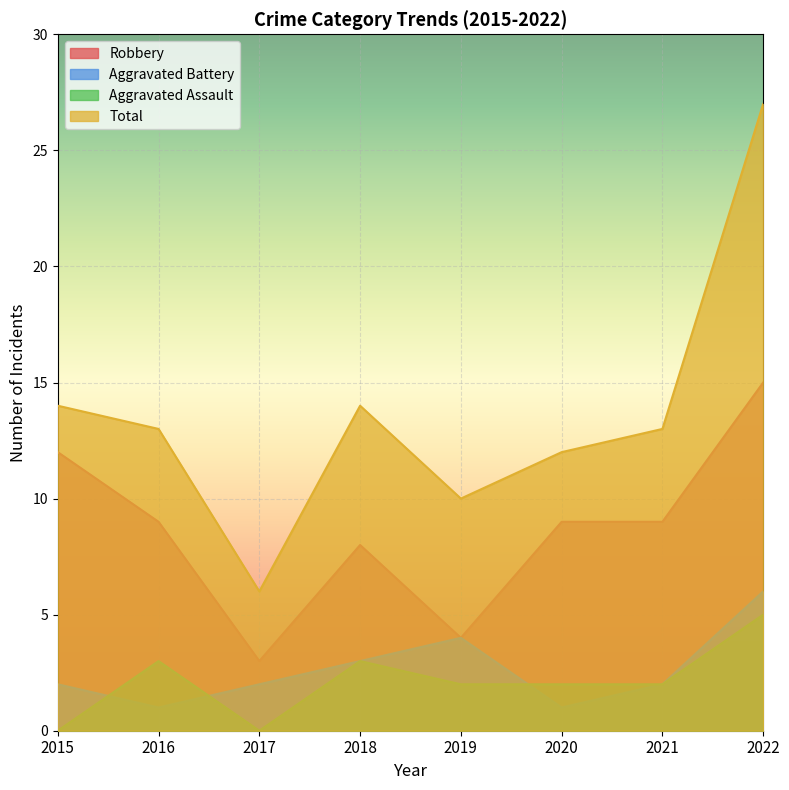

Where is the first local minimum for Robbery?

2017